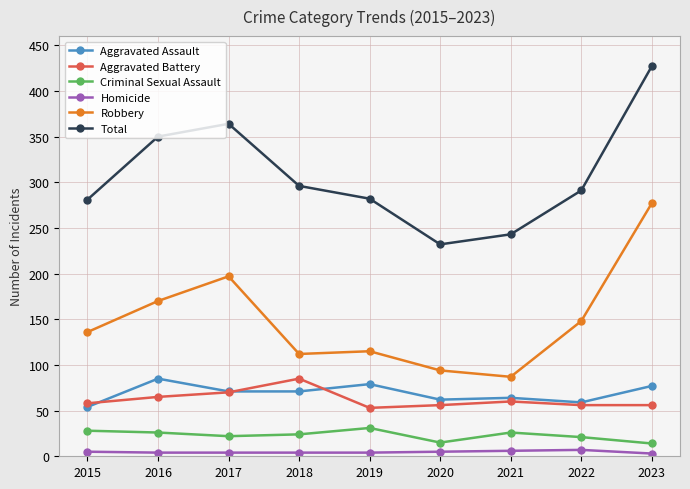

True or false: Robbery has a value of 197 at 2017.

True